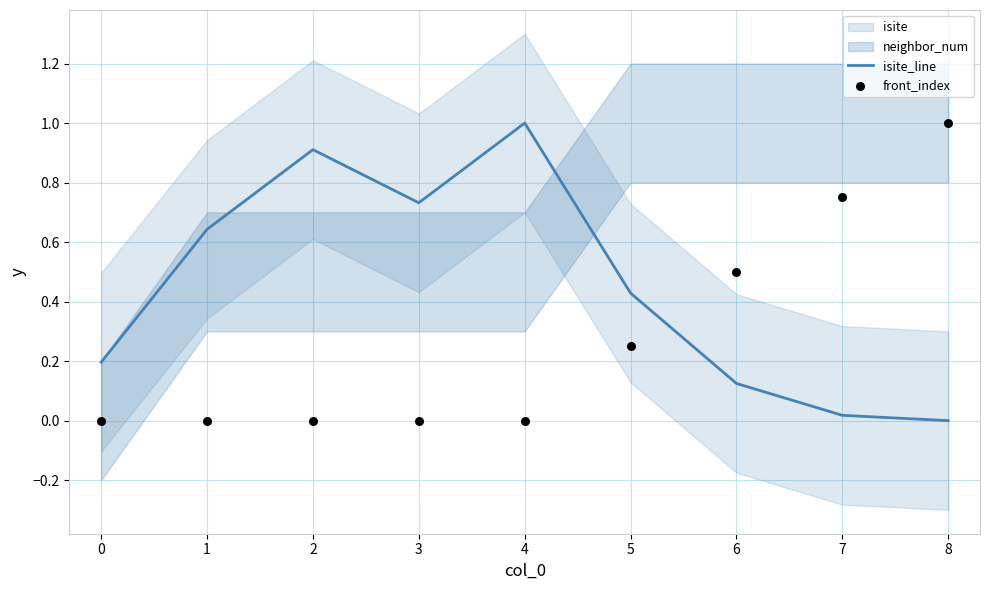

The value of isite_line at 6 is 0.2. True or false?

False